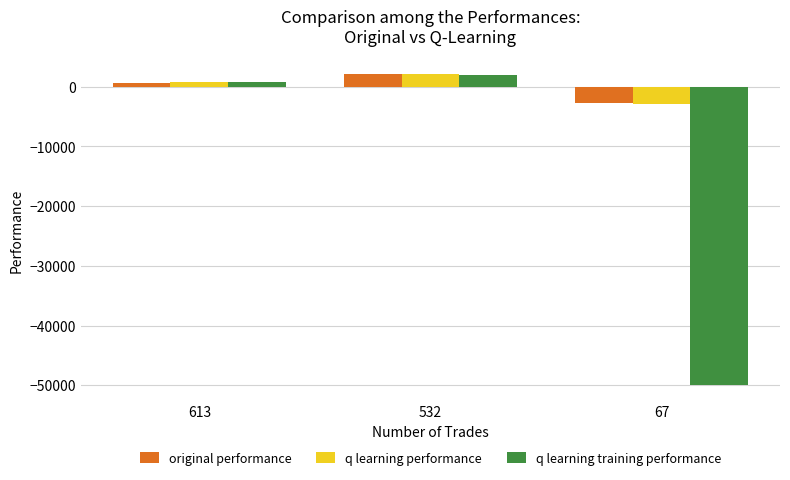

What value does the q learning performance series have at 613?

745.2